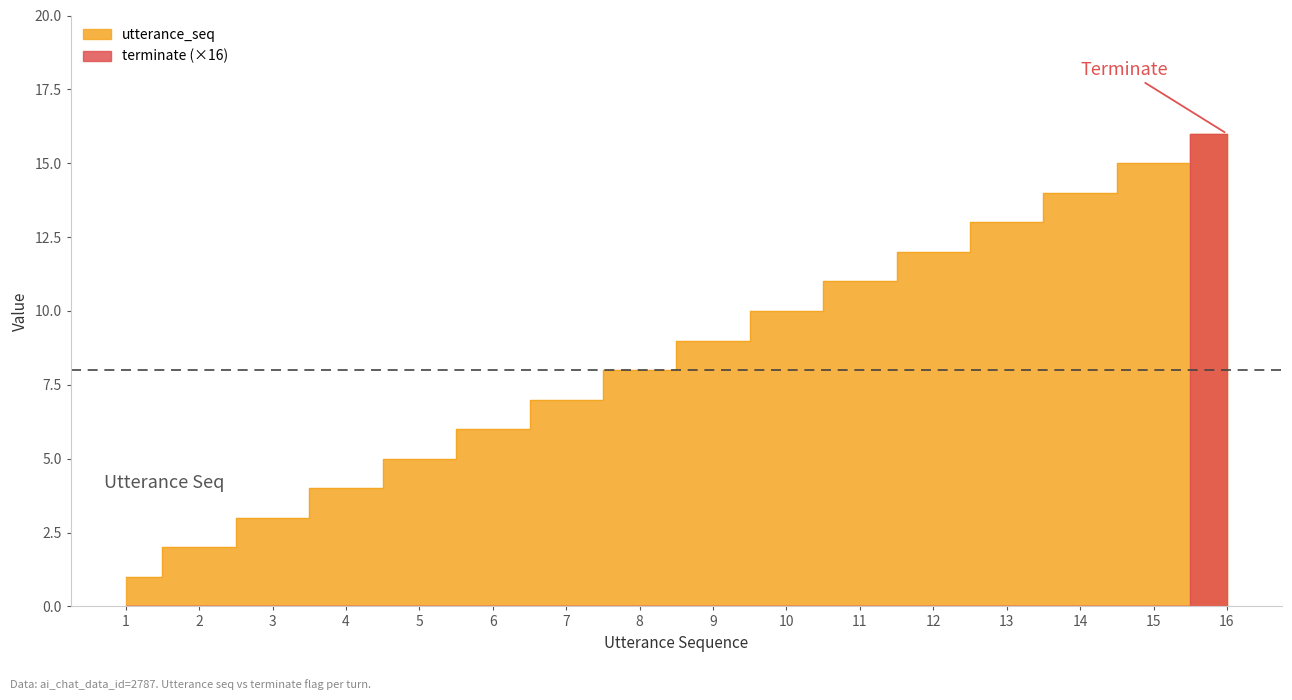

At which category is the sum across all series the highest?

16